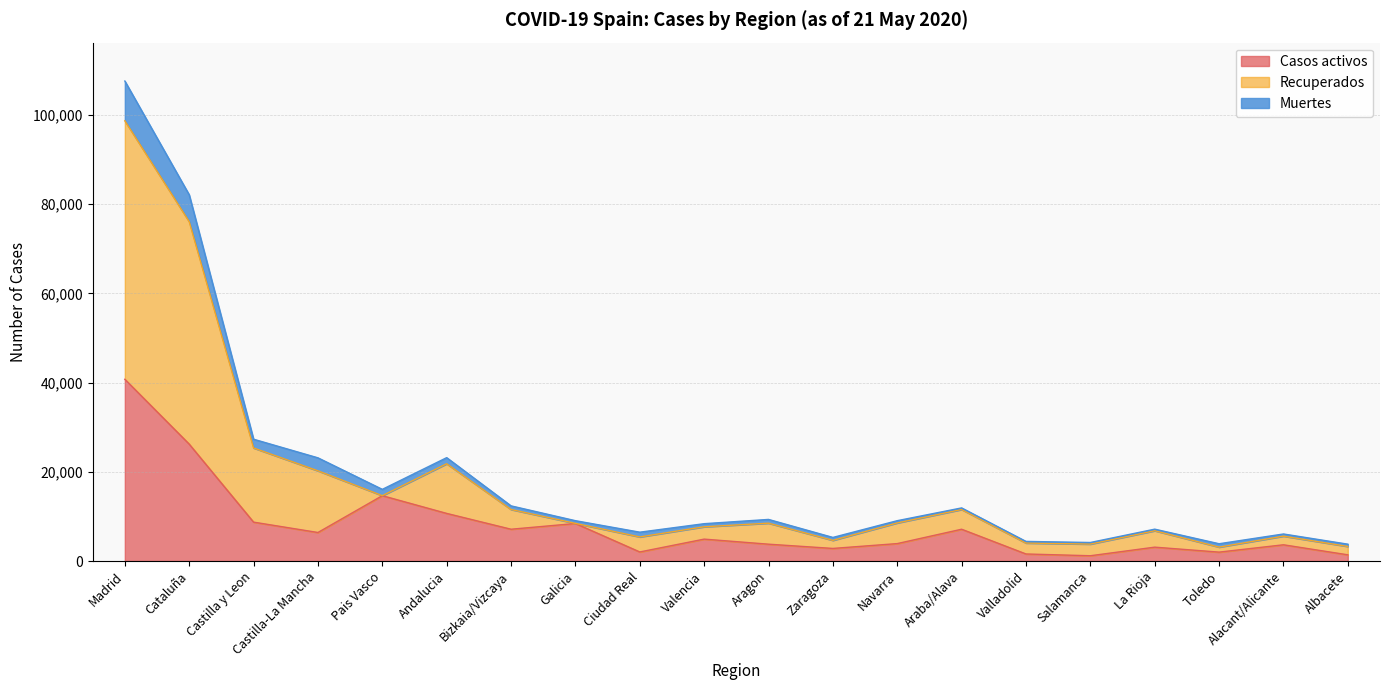

At which label does Casos activos reach its peak?

Madrid